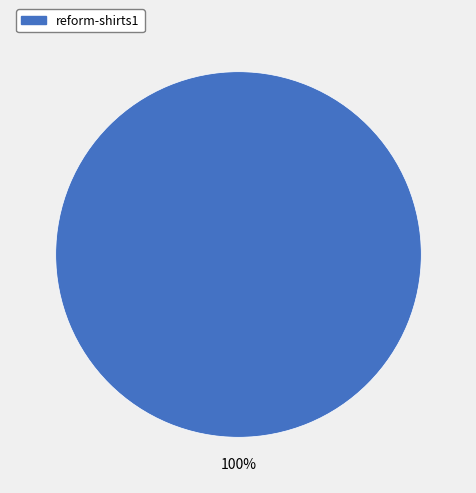

Is there any slice that represents more than half of the pie?

Yes